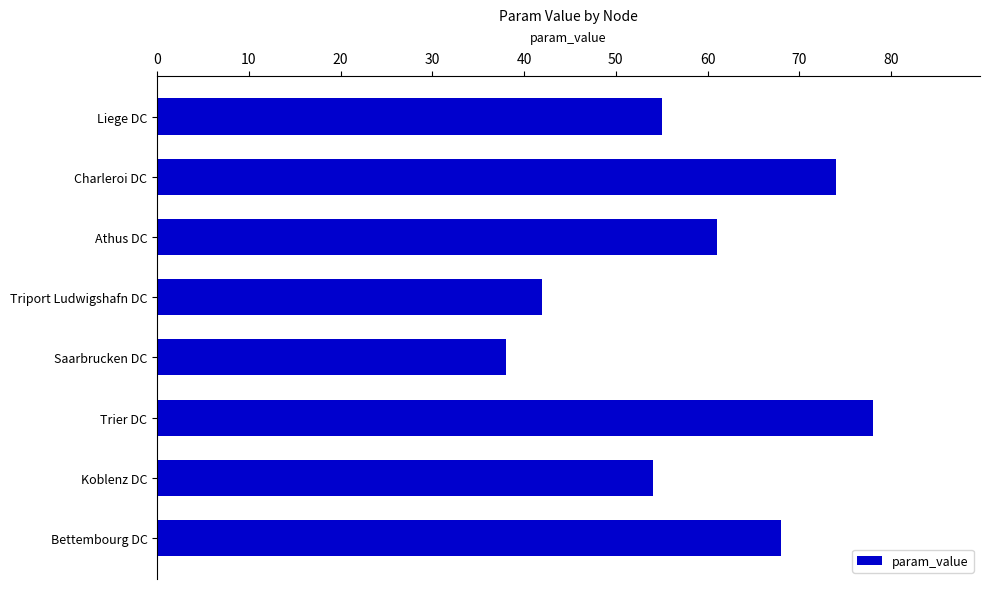

What is the difference between the maximum and minimum values?

40